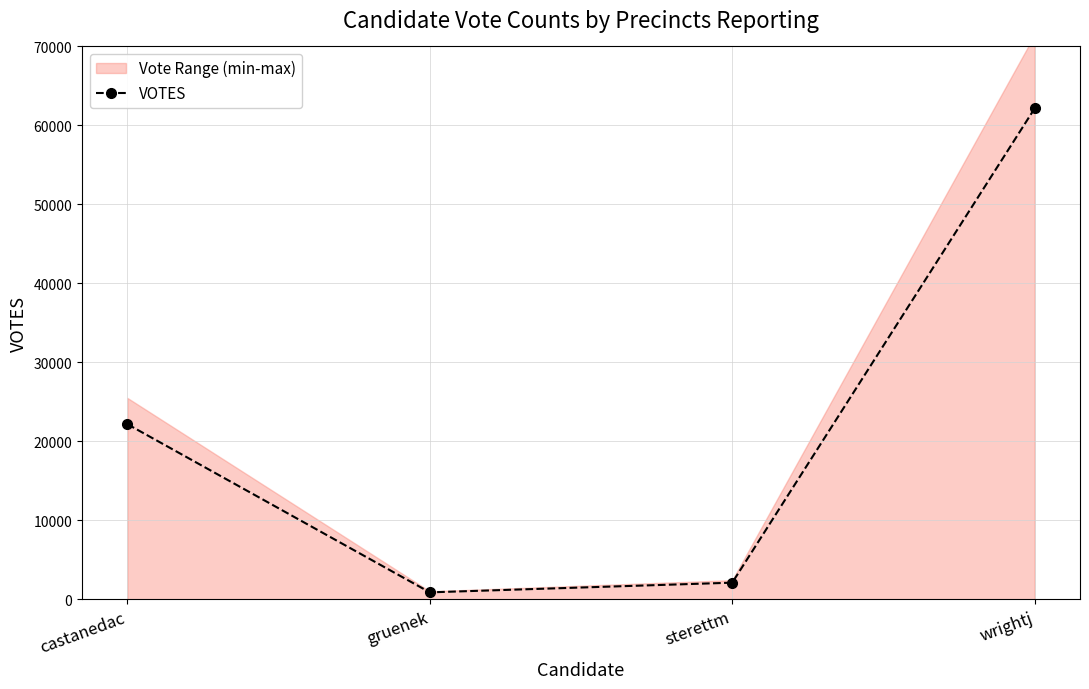

How many values are below 22172?

2